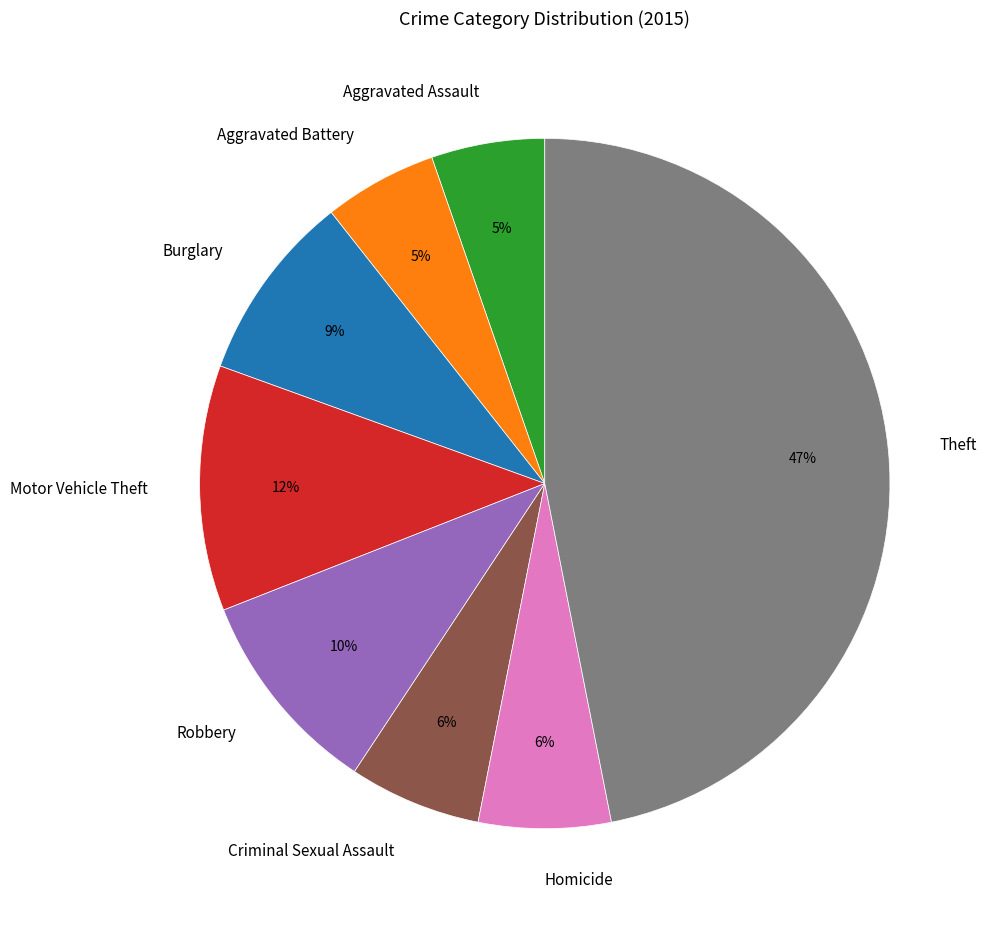

What is the largest slice in the pie chart?

Theft